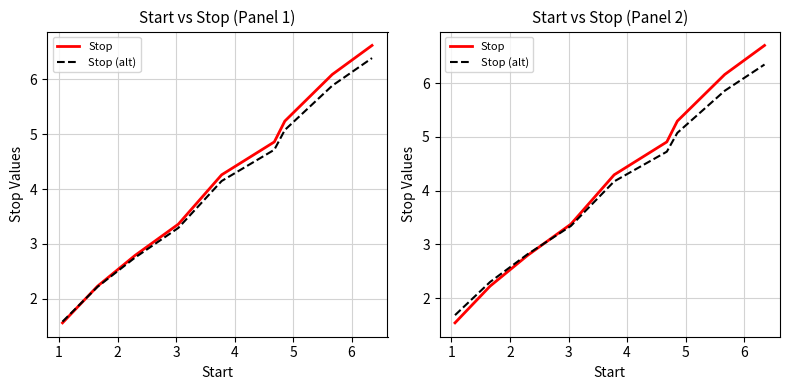

What is the value of the Stop (alt) point at the 9th from the left?

6.3